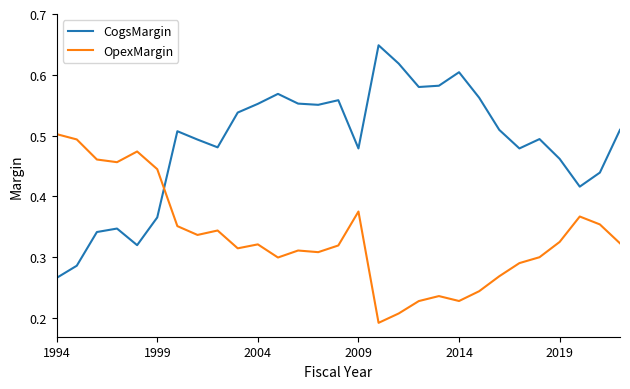

True or false: CogsMargin and OpexMargin cross at least once.

True